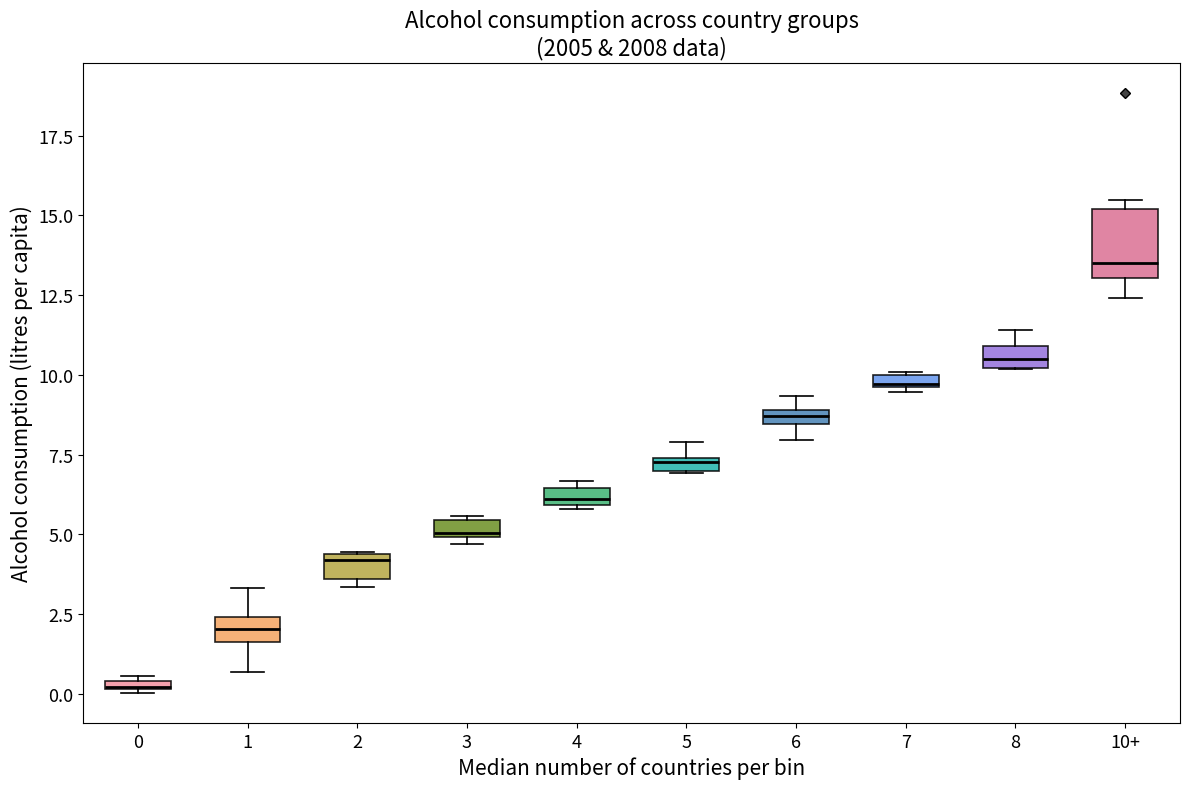

Comparing the boxes themselves (not the whiskers), which one is the tallest?

10+